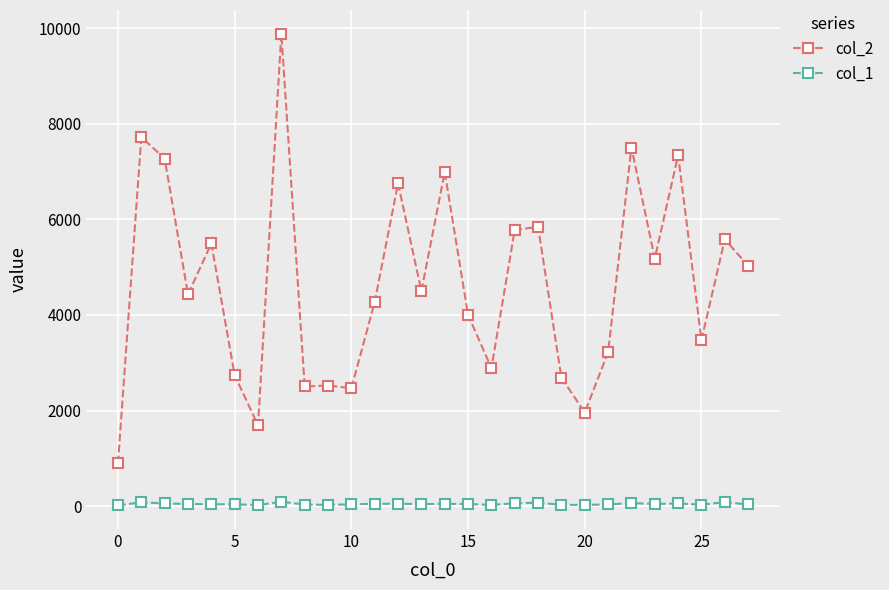

Count the number of categories in the chart.

28